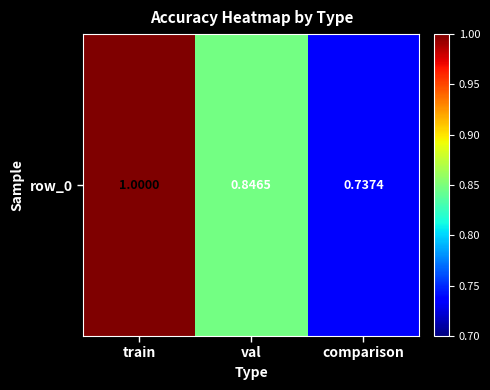

How many values are between 0 and 1?

3